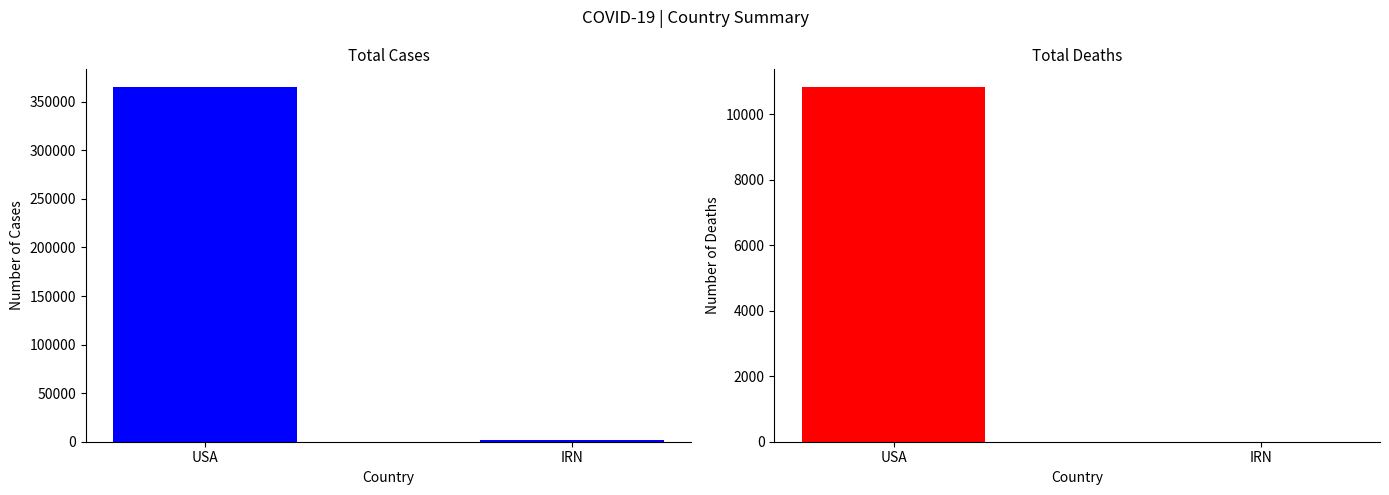

Is the value of deaths at USA greater than the value of cases at IRN?

Yes